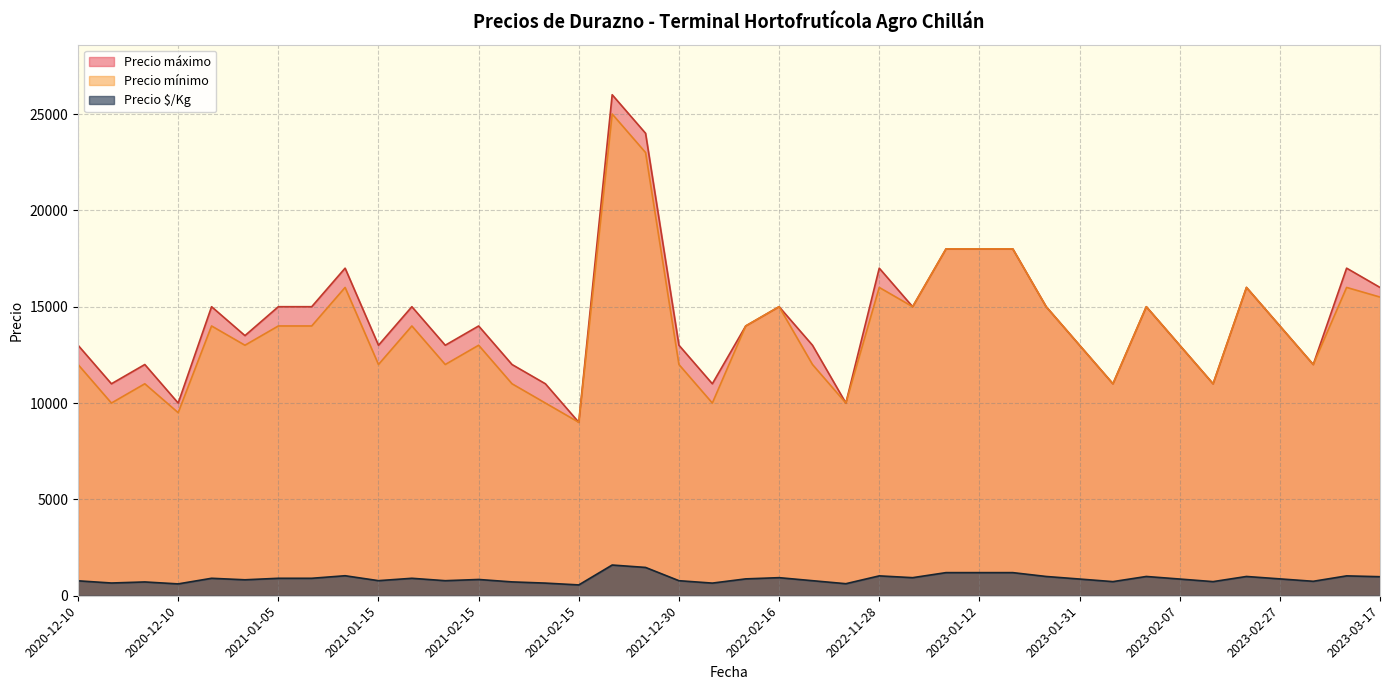

Rank the series at 2021-01-15 from lowest to highest value.

Precio $/Kg, Precio mínimo, Precio máximo